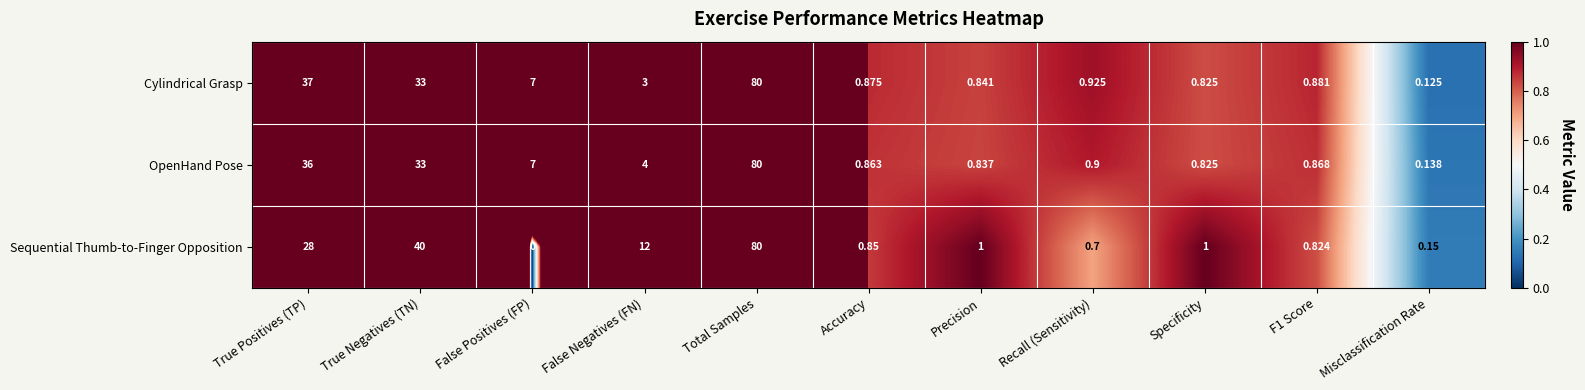

Which category has the lowest value in the Cylindrical Grasp series?

Misclassification Rate